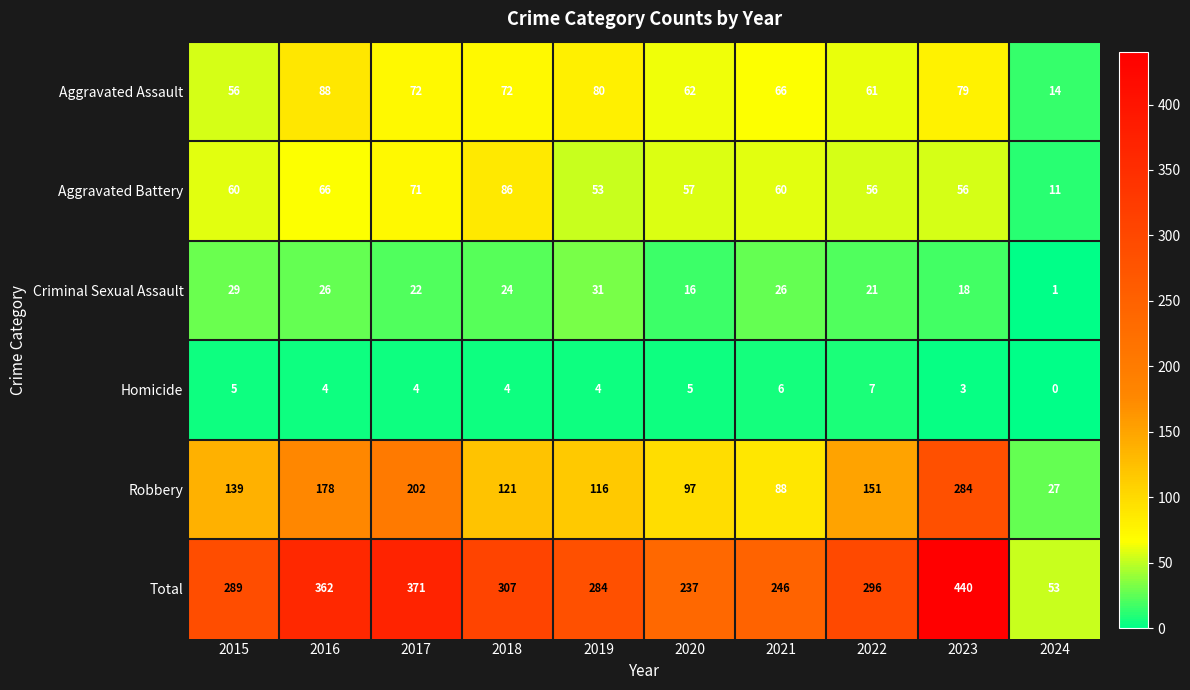

The value of Criminal Sexual Assault at 2022 is 21. True or false?

True